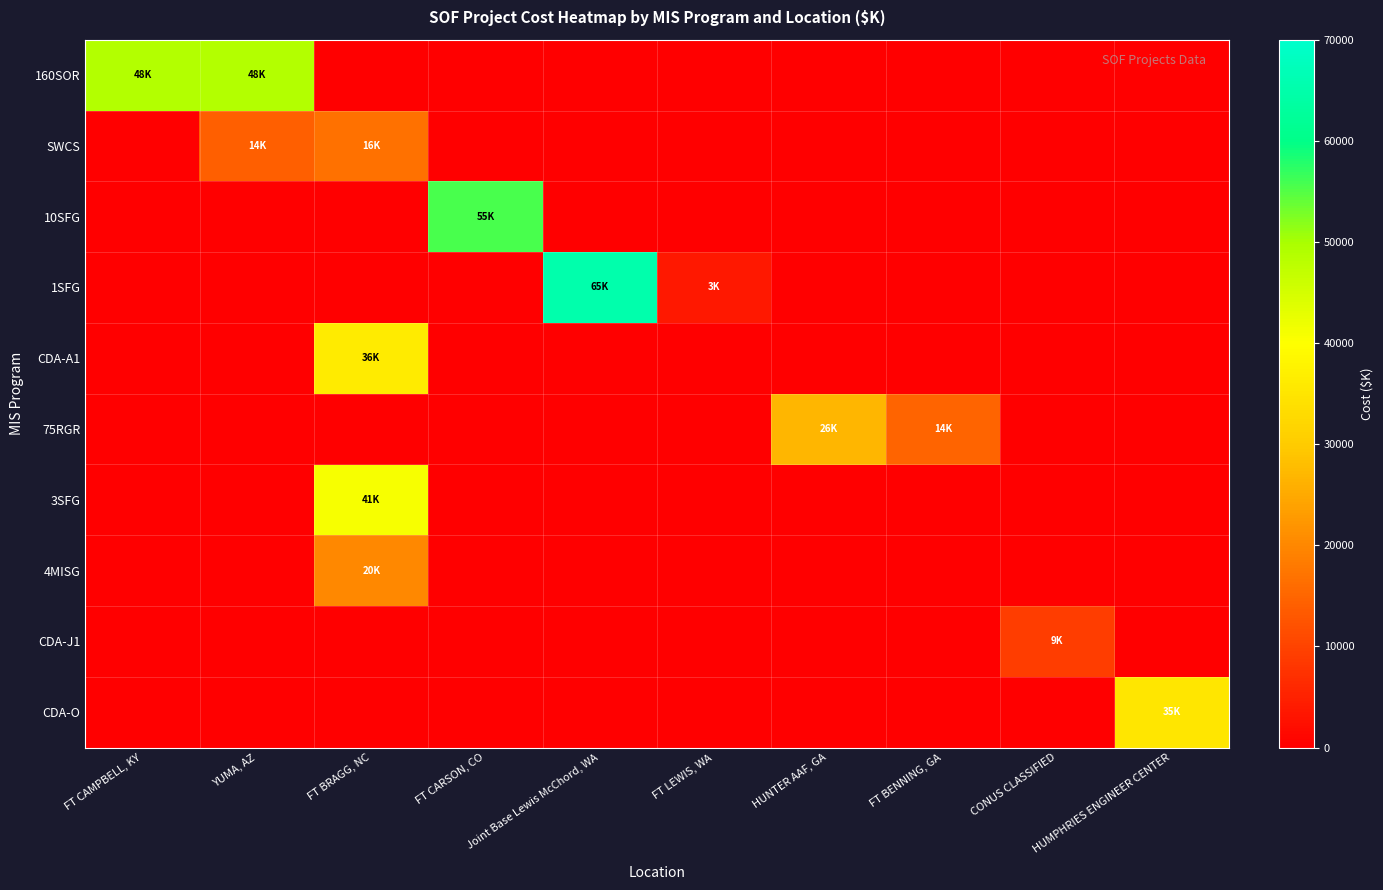

Reading left to right, extract all data points from this chart.

160SOR: FT CAMPBELL, KY=48732	YUMA, AZ=48732	FT BRAGG, NC=0	FT CARSON, CO=0	Joint Base Lewis McChord, WA=0	FT LEWIS, WA=0	HUNTER AAF, GA=0	FT BENNING, GA=0	CONUS CLASSIFIED=0	HUMPHRIES ENGINEER CENTER=0
SWCS: FT CAMPBELL, KY=0	YUMA, AZ=14000	FT BRAGG, NC=16726	FT CARSON, CO=0	Joint Base Lewis McChord, WA=0	FT LEWIS, WA=0	HUNTER AAF, GA=0	FT BENNING, GA=0	CONUS CLASSIFIED=0	HUMPHRIES ENGINEER CENTER=0
10SFG: FT CAMPBELL, KY=0	YUMA, AZ=0	FT BRAGG, NC=0	FT CARSON, CO=55600	Joint Base Lewis McChord, WA=0	FT LEWIS, WA=0	HUNTER AAF, GA=0	FT BENNING, GA=0	CONUS CLASSIFIED=0	HUMPHRIES ENGINEER CENTER=0
1SFG: FT CAMPBELL, KY=0	YUMA, AZ=0	FT BRAGG, NC=0	FT CARSON, CO=0	Joint Base Lewis McChord, WA=65300	FT LEWIS, WA=3800	HUNTER AAF, GA=0	FT BENNING, GA=0	CONUS CLASSIFIED=0	HUMPHRIES ENGINEER CENTER=0
CDA-A1: FT CAMPBELL, KY=0	YUMA, AZ=0	FT BRAGG, NC=36200	FT CARSON, CO=0	Joint Base Lewis McChord, WA=0	FT LEWIS, WA=0	HUNTER AAF, GA=0	FT BENNING, GA=0	CONUS CLASSIFIED=0	HUMPHRIES ENGINEER CENTER=0
75RGR: FT CAMPBELL, KY=0	YUMA, AZ=0	FT BRAGG, NC=0	FT CARSON, CO=0	Joint Base Lewis McChord, WA=0	FT LEWIS, WA=0	HUNTER AAF, GA=26900	FT BENNING, GA=14795	CONUS CLASSIFIED=0	HUMPHRIES ENGINEER CENTER=0
3SFG: FT CAMPBELL, KY=0	YUMA, AZ=0	FT BRAGG, NC=41000	FT CARSON, CO=0	Joint Base Lewis McChord, WA=0	FT LEWIS, WA=0	HUNTER AAF, GA=0	FT BENNING, GA=0	CONUS CLASSIFIED=0	HUMPHRIES ENGINEER CENTER=0
4MISG: FT CAMPBELL, KY=0	YUMA, AZ=0	FT BRAGG, NC=20000	FT CARSON, CO=0	Joint Base Lewis McChord, WA=0	FT LEWIS, WA=0	HUNTER AAF, GA=0	FT BENNING, GA=0	CONUS CLASSIFIED=0	HUMPHRIES ENGINEER CENTER=0
CDA-J1: FT CAMPBELL, KY=0	YUMA, AZ=0	FT BRAGG, NC=0	FT CARSON, CO=0	Joint Base Lewis McChord, WA=0	FT LEWIS, WA=0	HUNTER AAF, GA=0	FT BENNING, GA=0	CONUS CLASSIFIED=9200	HUMPHRIES ENGINEER CENTER=0
CDA-O: FT CAMPBELL, KY=0	YUMA, AZ=0	FT BRAGG, NC=0	FT CARSON, CO=0	Joint Base Lewis McChord, WA=0	FT LEWIS, WA=0	HUNTER AAF, GA=0	FT BENNING, GA=0	CONUS CLASSIFIED=0	HUMPHRIES ENGINEER CENTER=35000